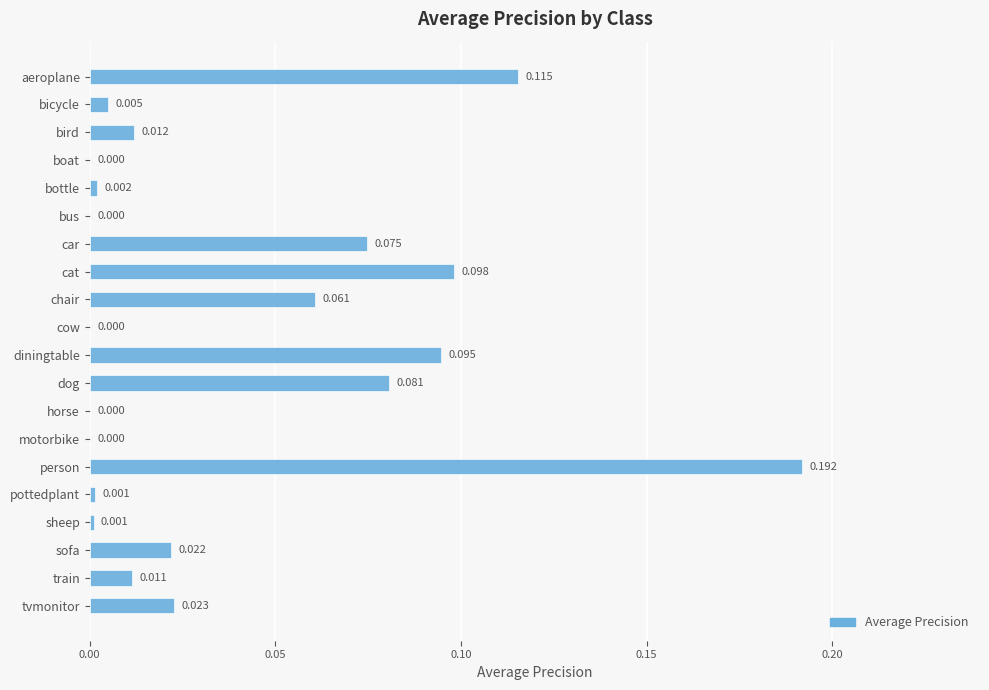

Does the chart contain stacked bars?

No